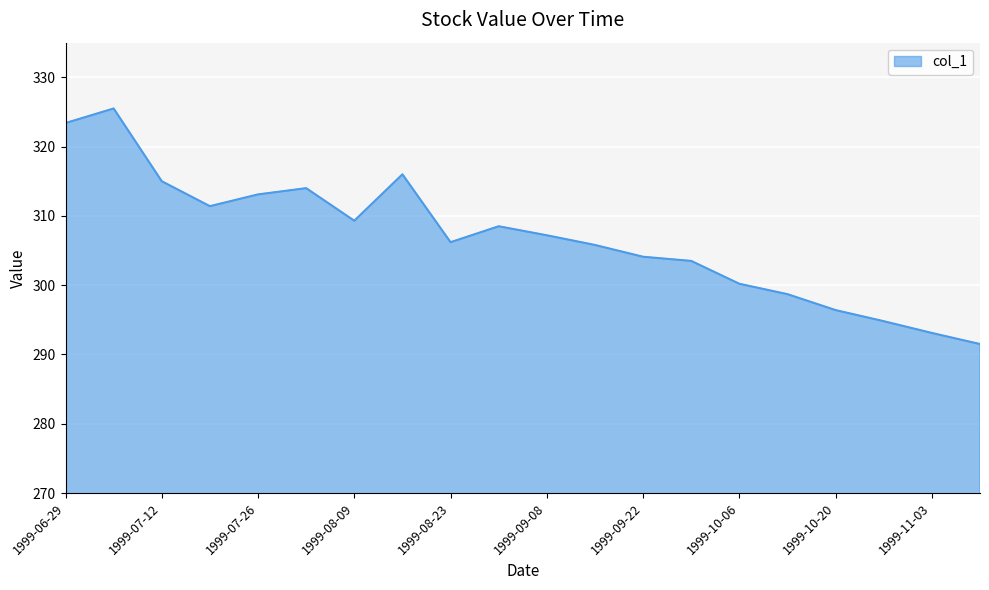

What is the difference between the maximum and minimum values?

34.0